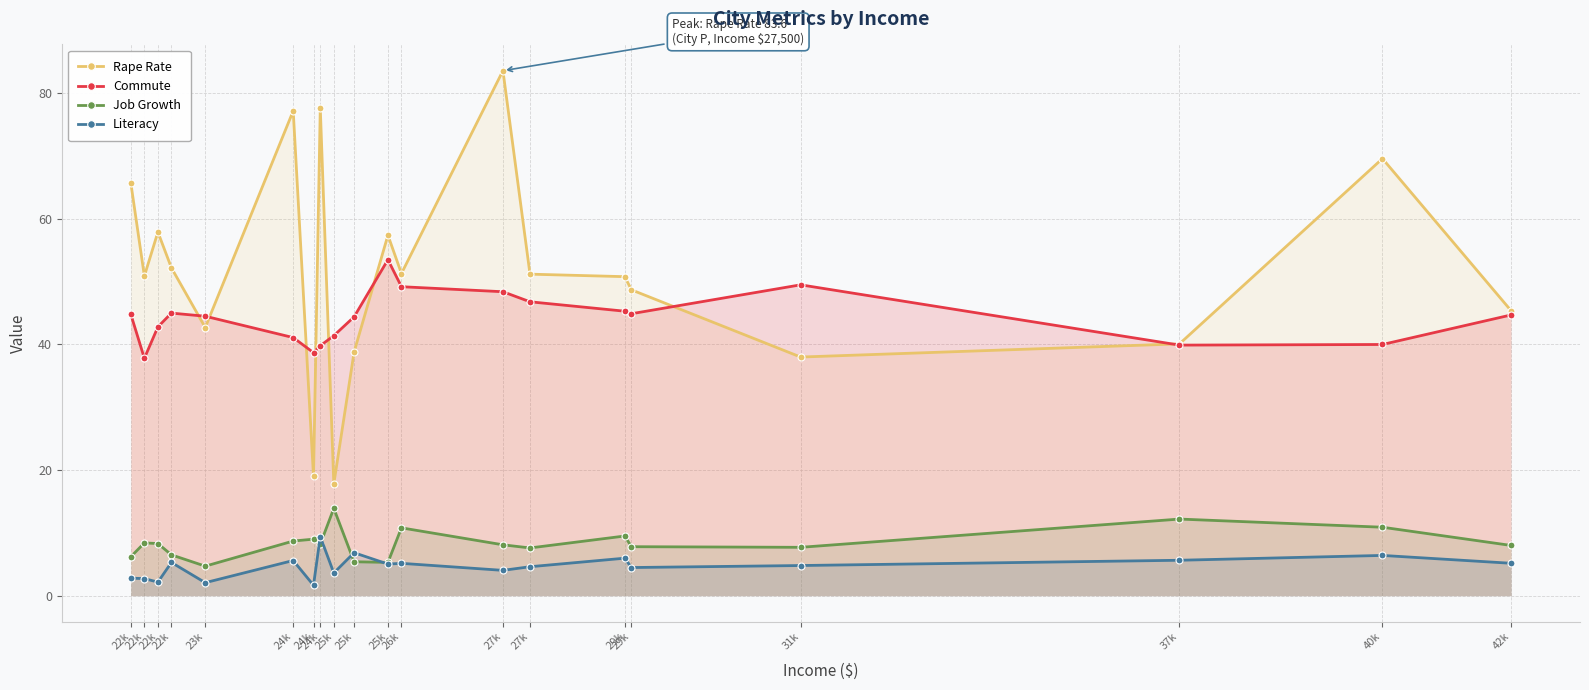

Where is the first local maximum for Rape Rate?

22k